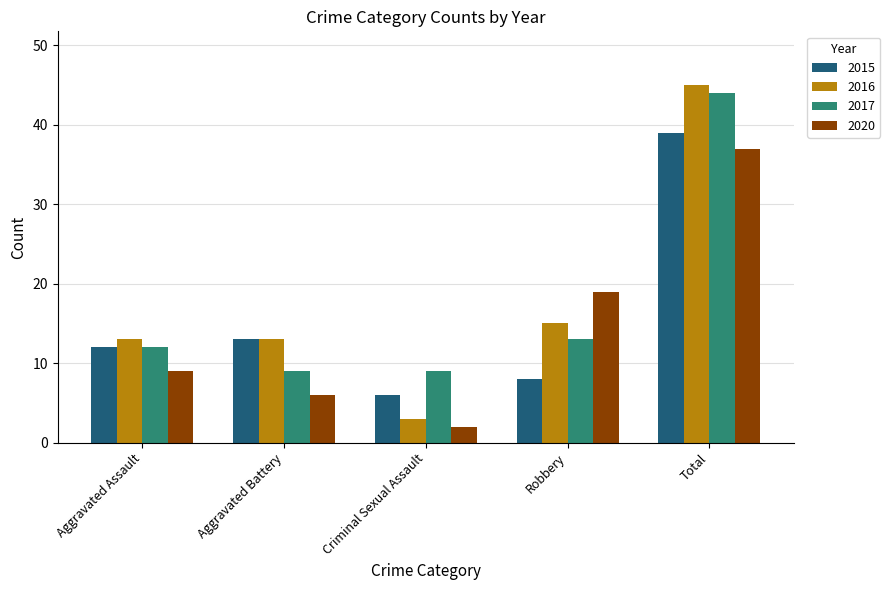

What is the label of the 5th bar from the right?

Aggravated Assault